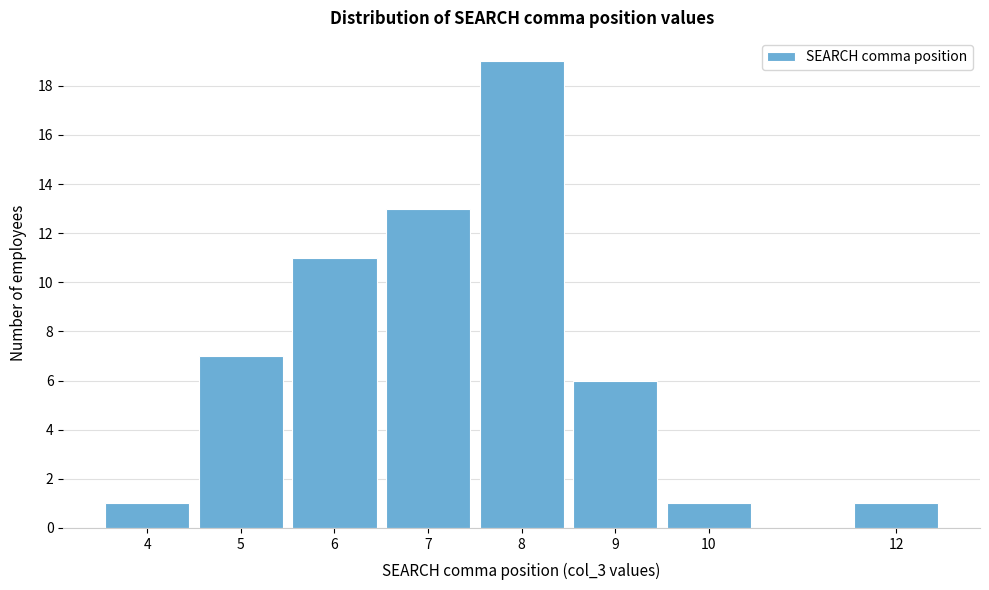

Reading left to right, what are all the values shown in this chart?

4=1	5=7	6=11	7=13	8=19	9=6	10=1	12=1